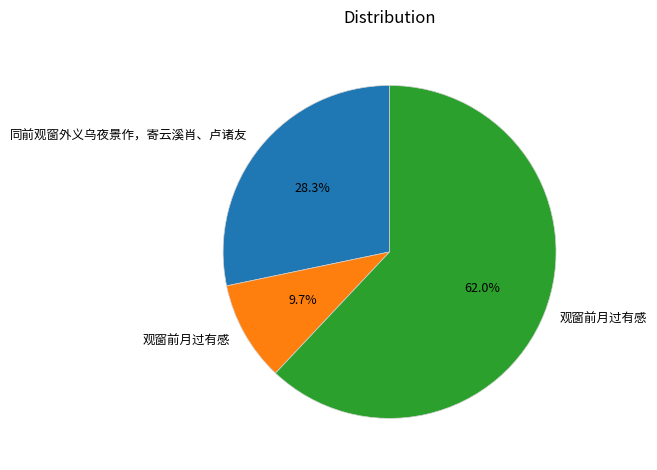

Is there any slice that represents more than half of the pie?

Yes